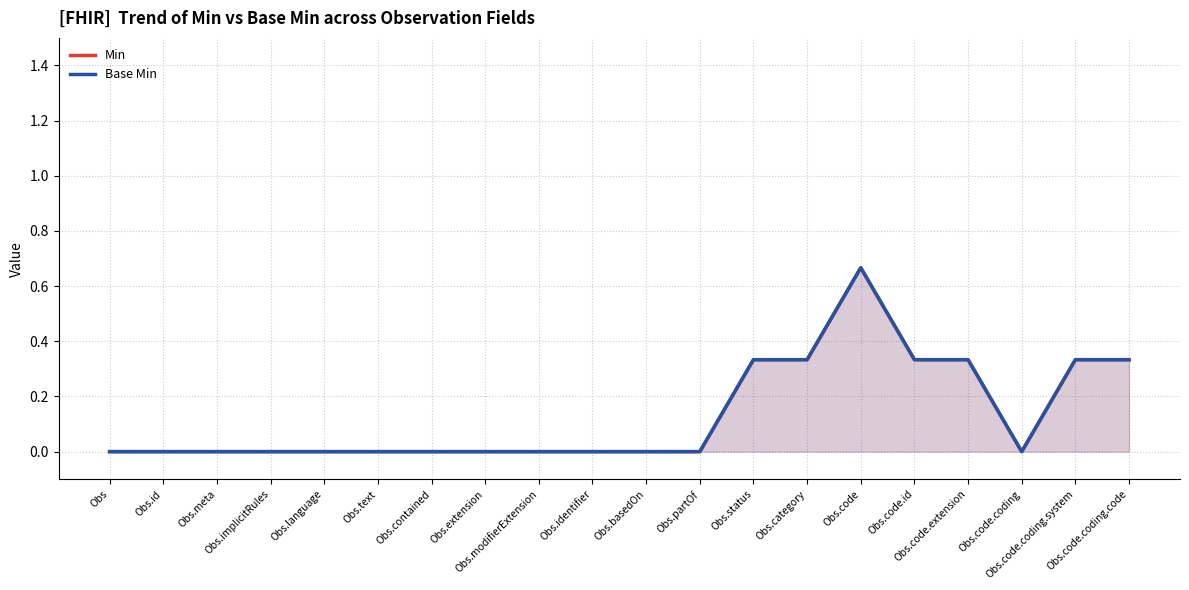

Read the Min value at Obs.code.extension.

0.3